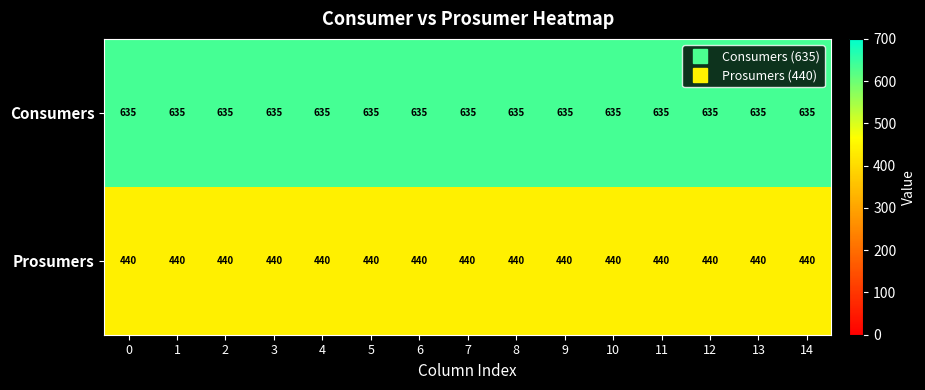

Rank the series by their maximum value, from highest to lowest.

Consumers, Prosumers